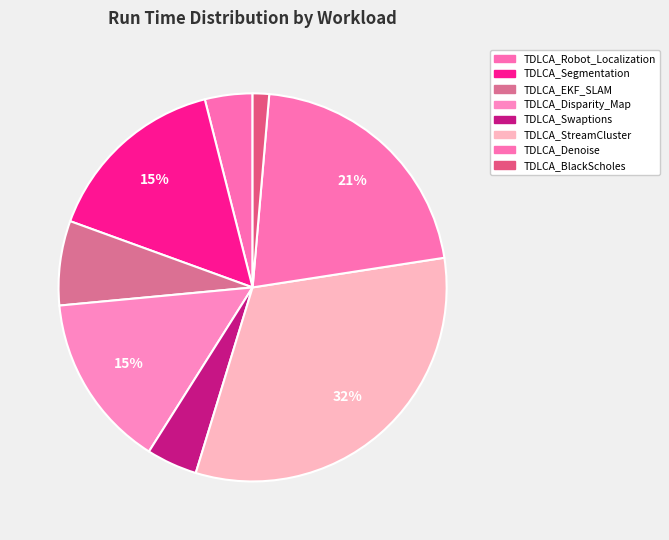

What is the largest slice in the pie chart?

TDLCA_StreamCluster